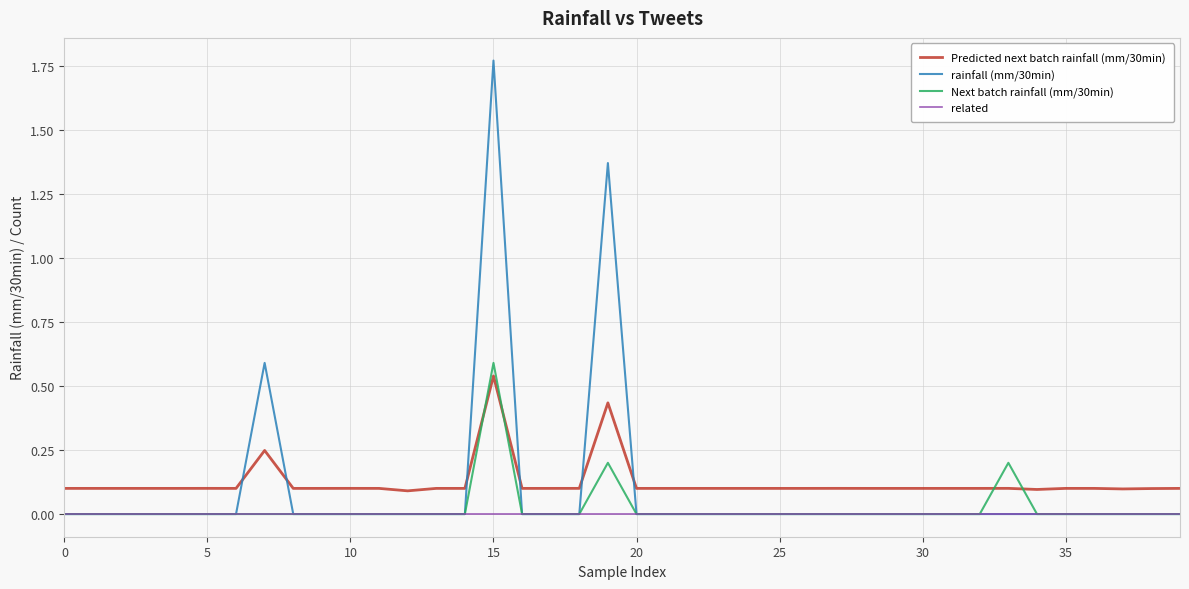

Which series has the widest spread of values?

rainfall (mm/30min)